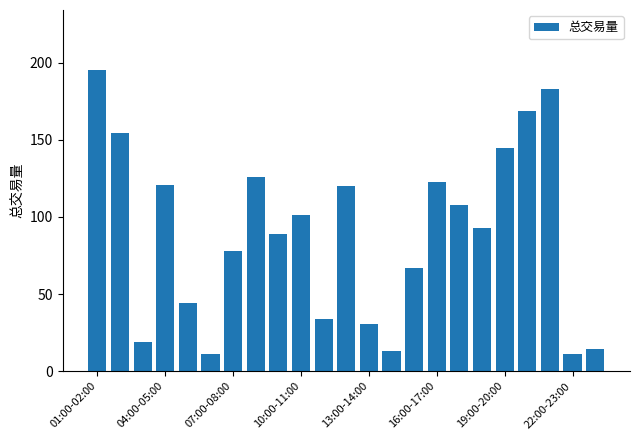

What is the greatest value displayed?

195.1